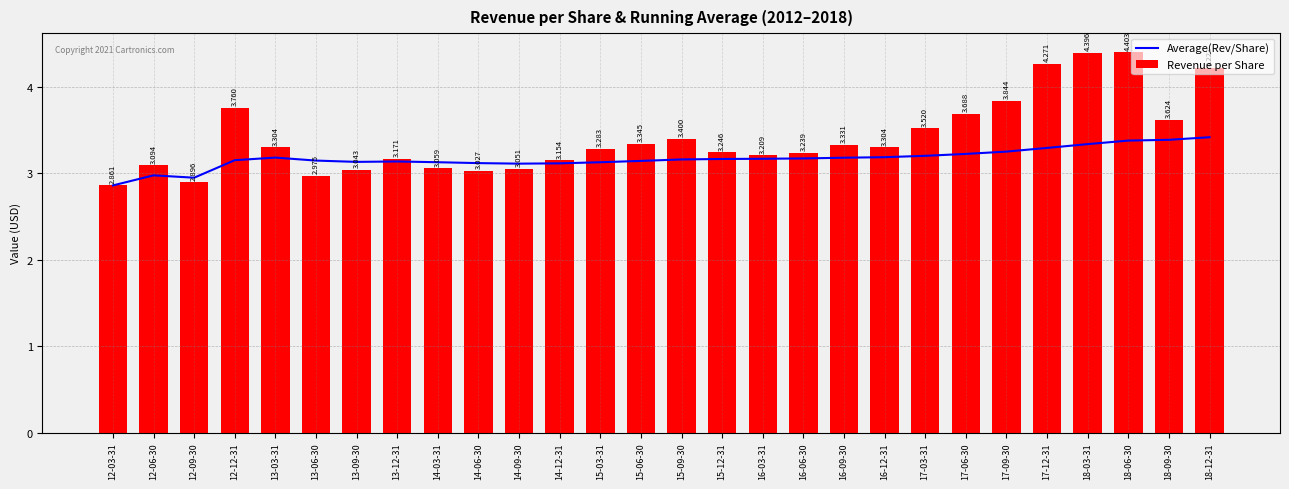

At 14-03-31, list the series in order from smallest to largest.

Revenue per Share, Average(Rev/Share)